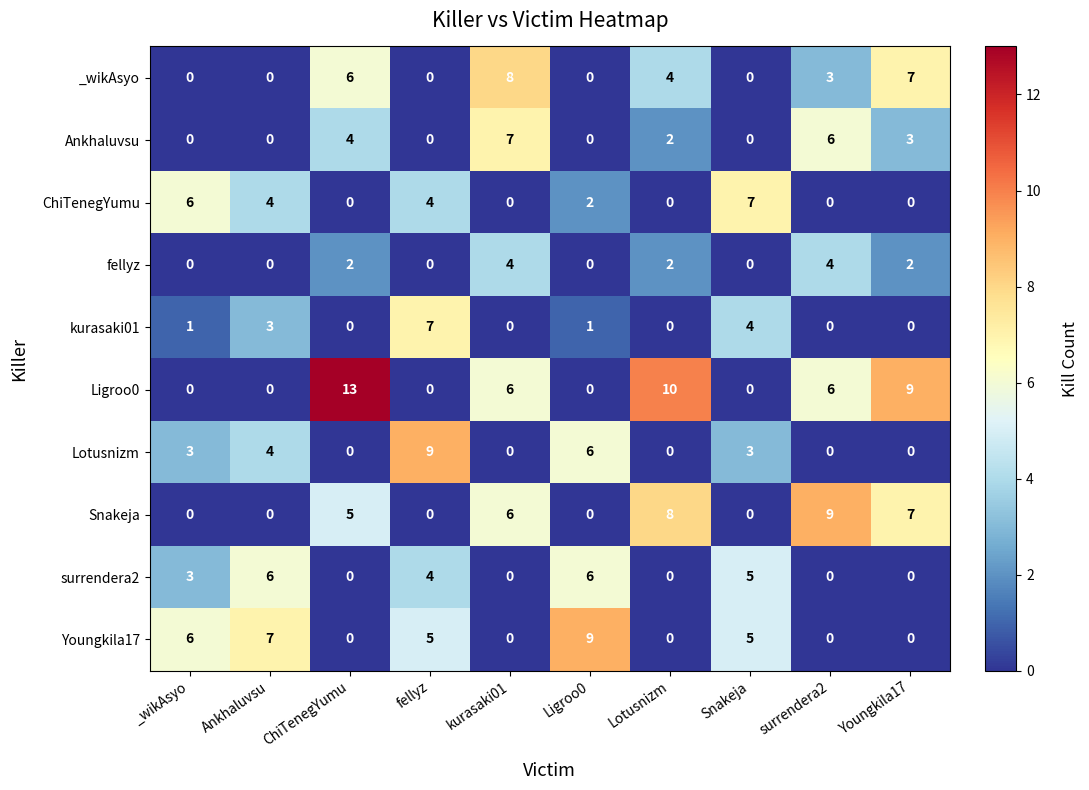

Is it true that Ligroo0 equals 6 at kurasaki01?

True